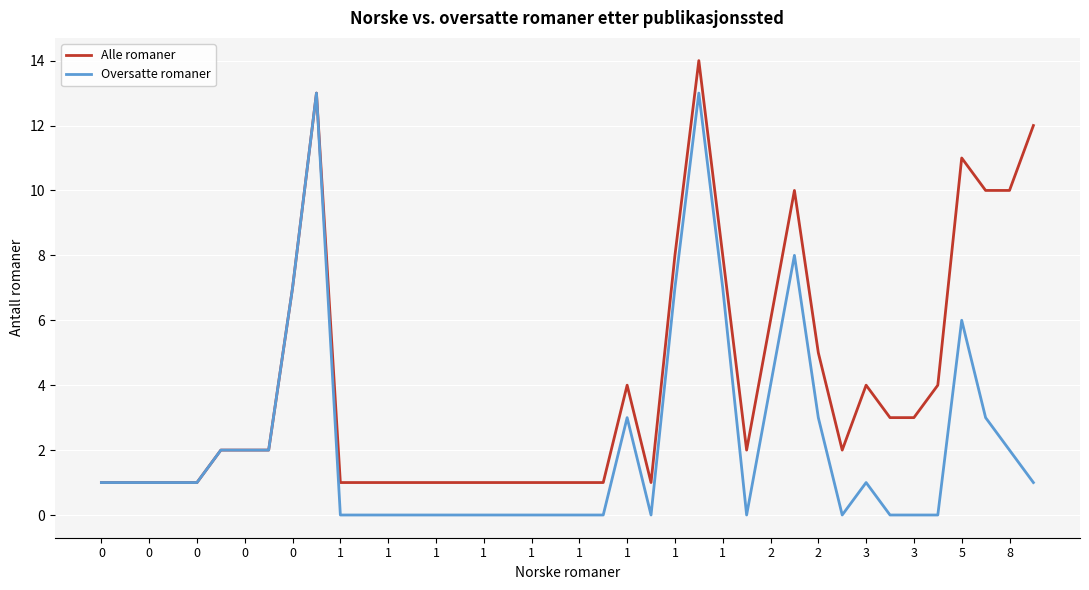

Which series has the largest total across all categories?

Alle romaner